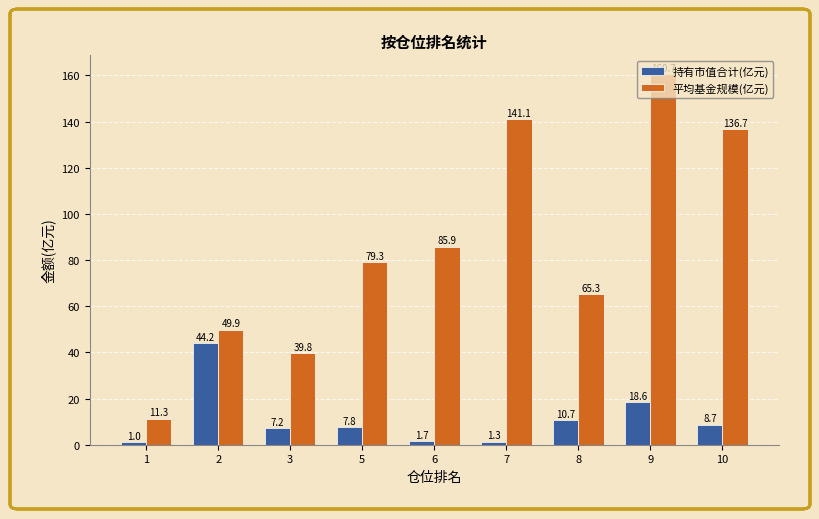

What is the total value across all series at 6?

87.5